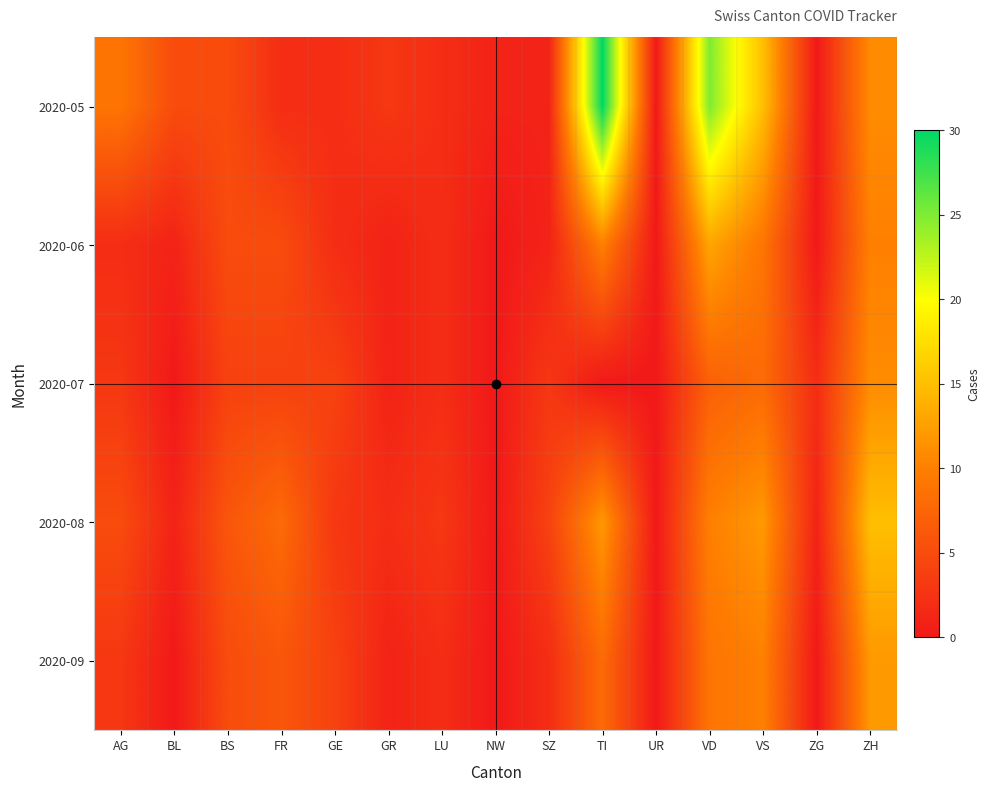

List the series in order of their peak value, lowest first.

2020-07, 2020-09, 2020-06, 2020-08, 2020-05